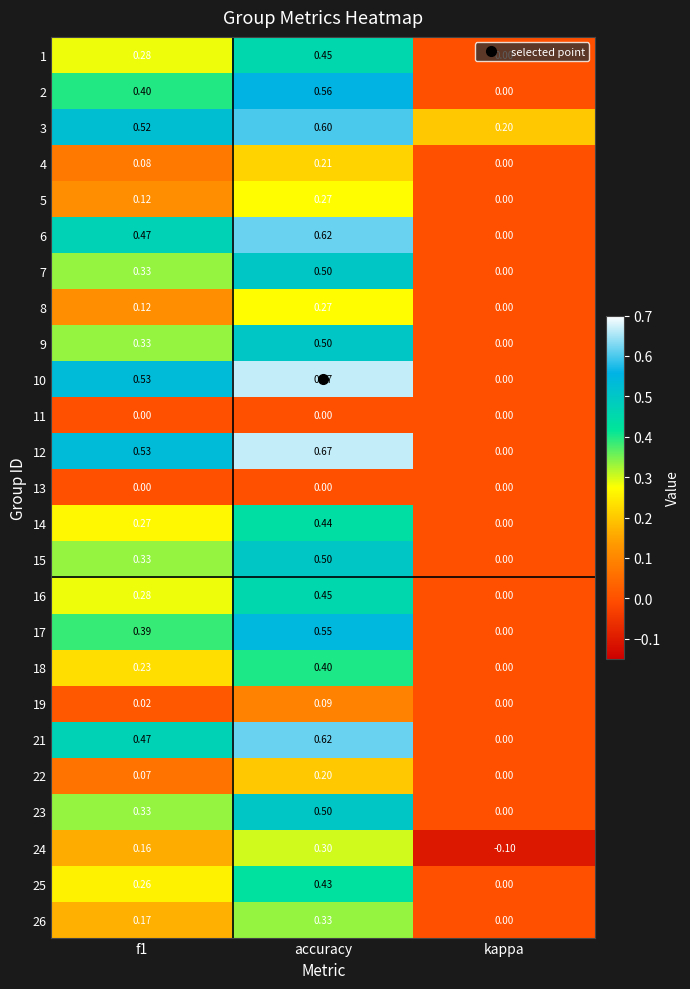

At which label is 8 closest to 0?

kappa